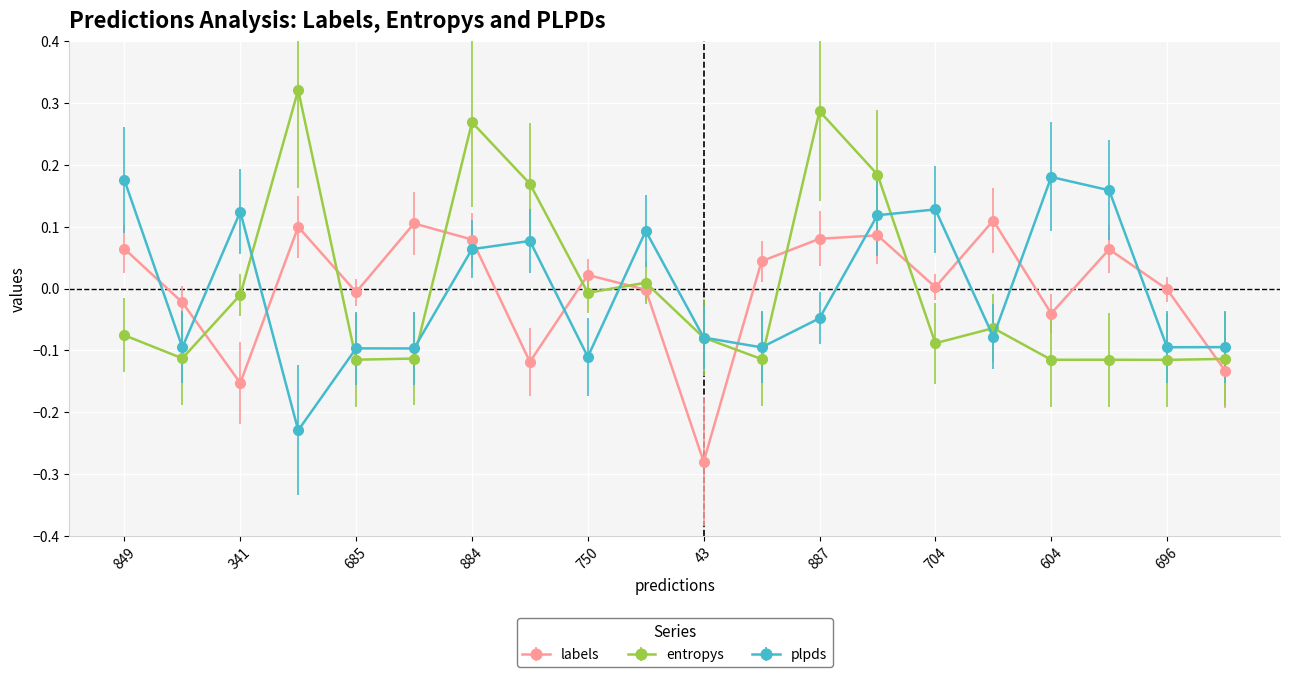

How many intersections are there between entropys and labels?

9